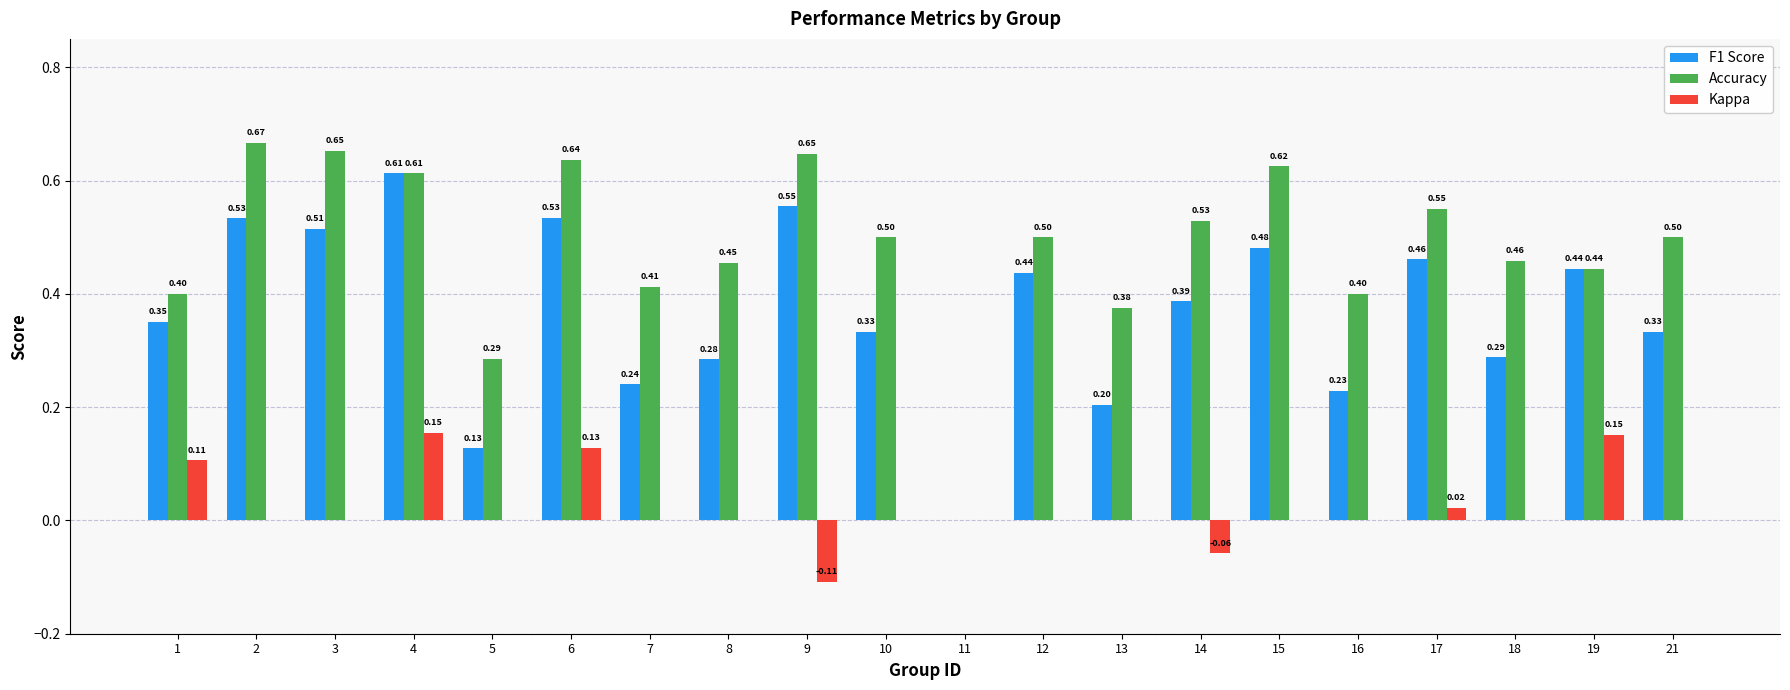

Which series has the widest spread of values?

Accuracy